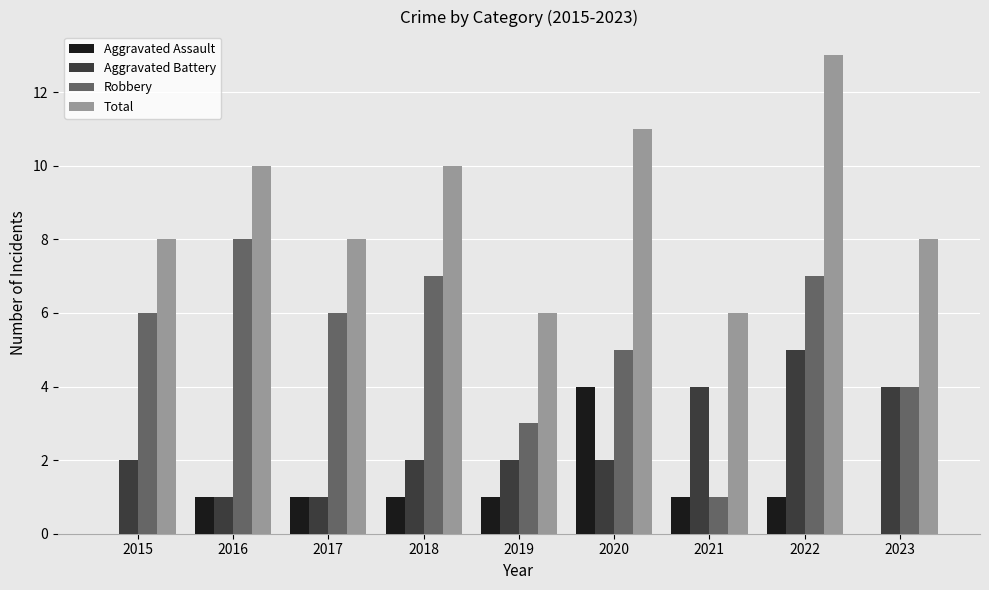

What is the sum of all Aggravated Assault values?

10